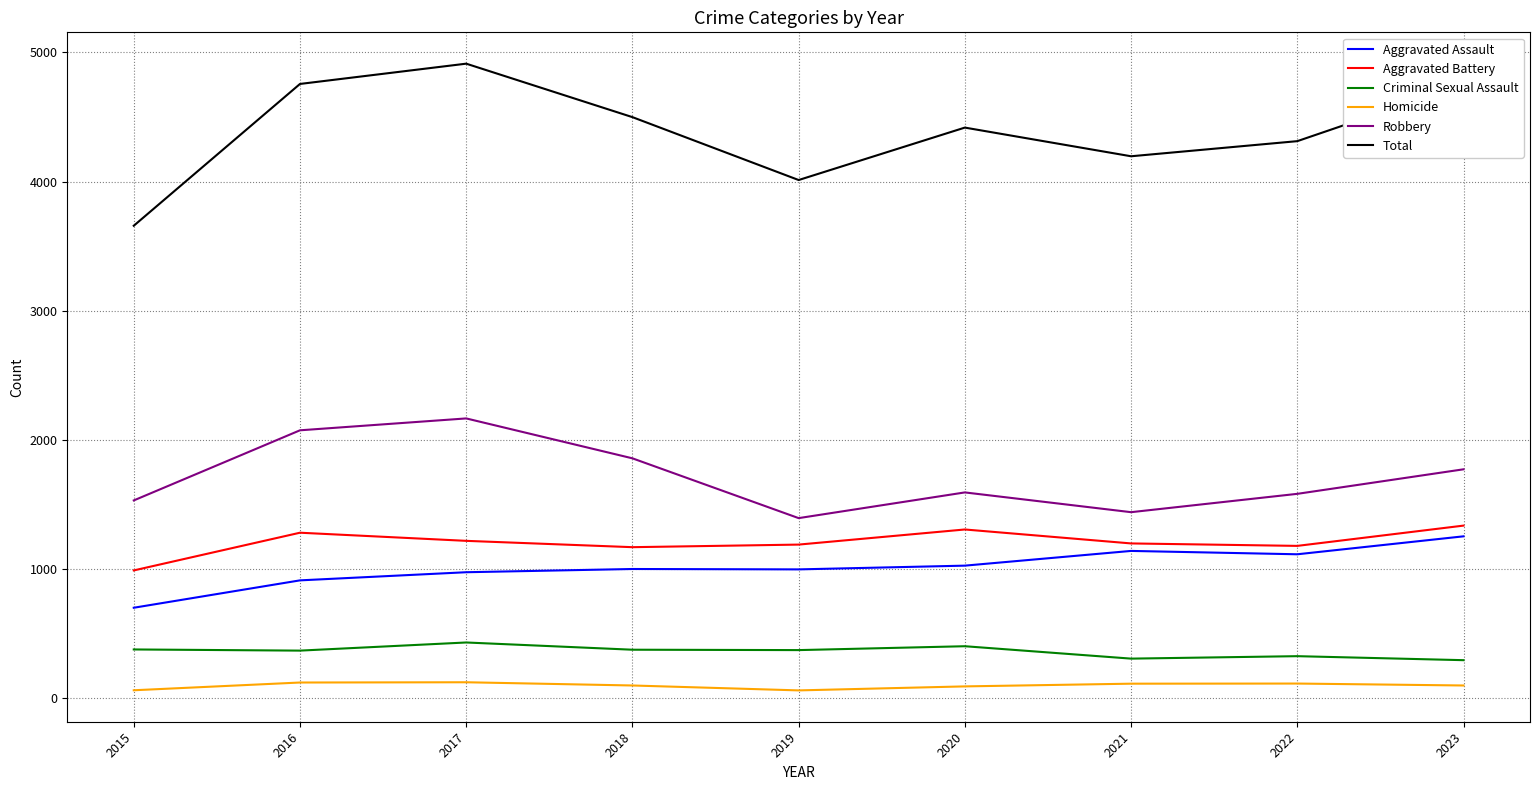

How many lines are shown in the chart?

6